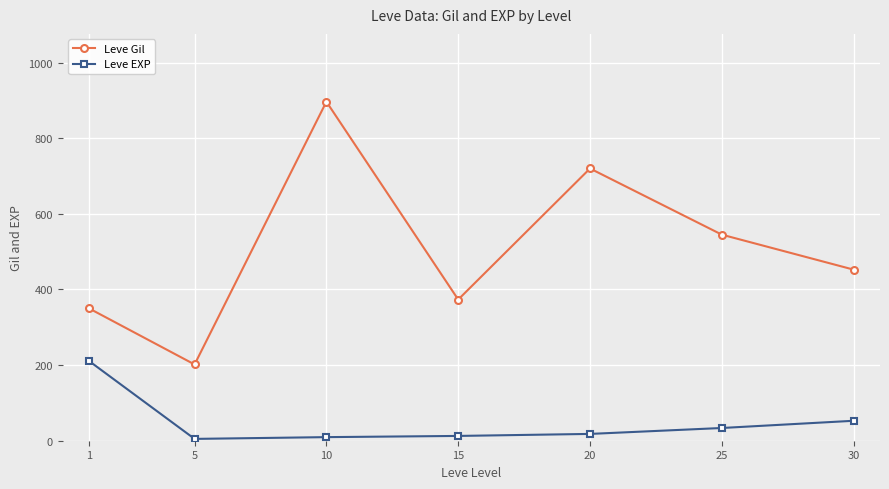

Which series changed the most between 10 and 20?

Leve Gil